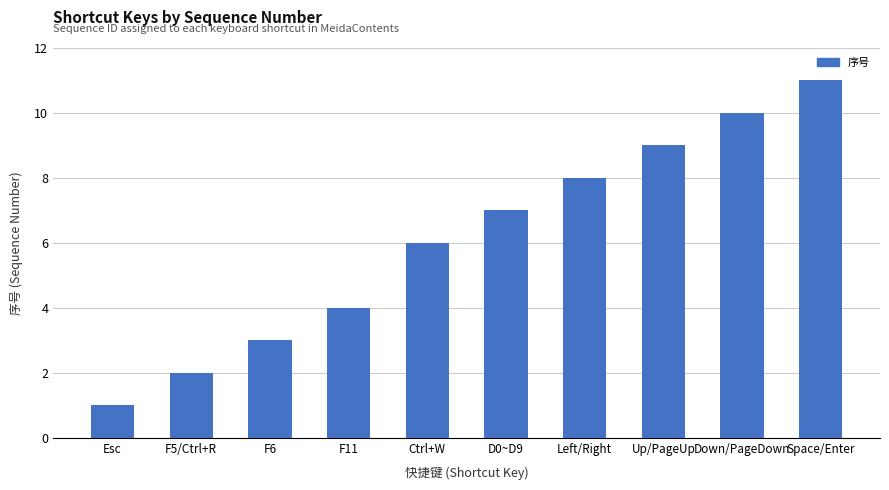

Approximately how many times larger is the value at Space/Enter compared to F5/Ctrl+R?

5.5